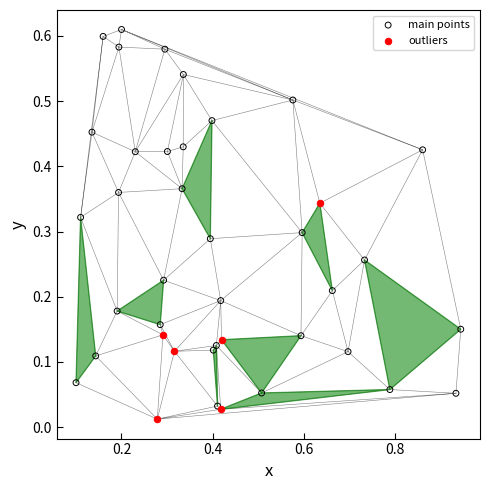

Which series reaches the maximum Y coordinate?

main points